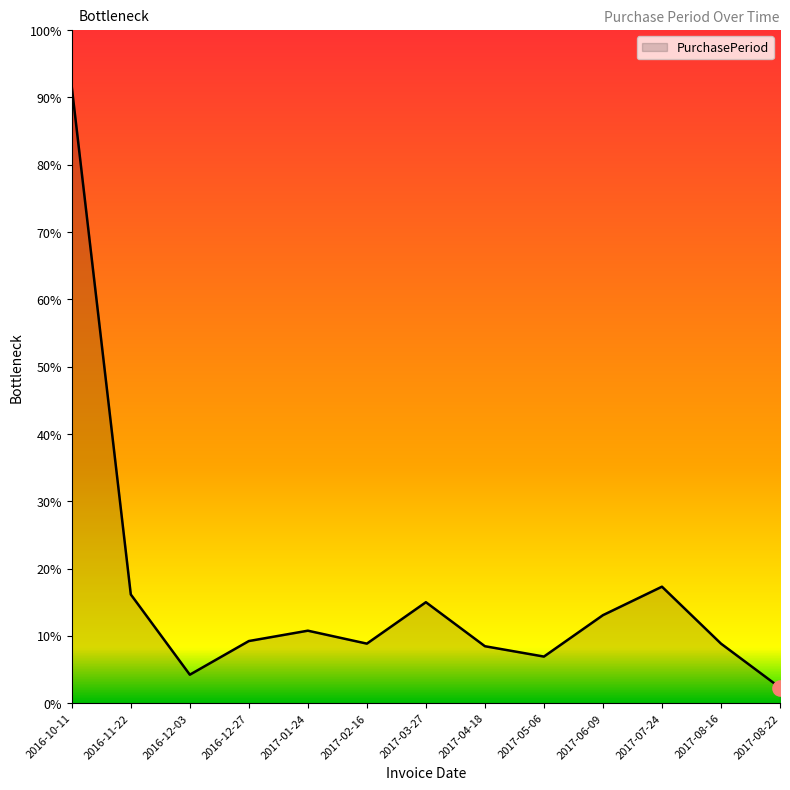

Which has a higher value, 2016-12-27 or 2016-12-03?

2016-12-27